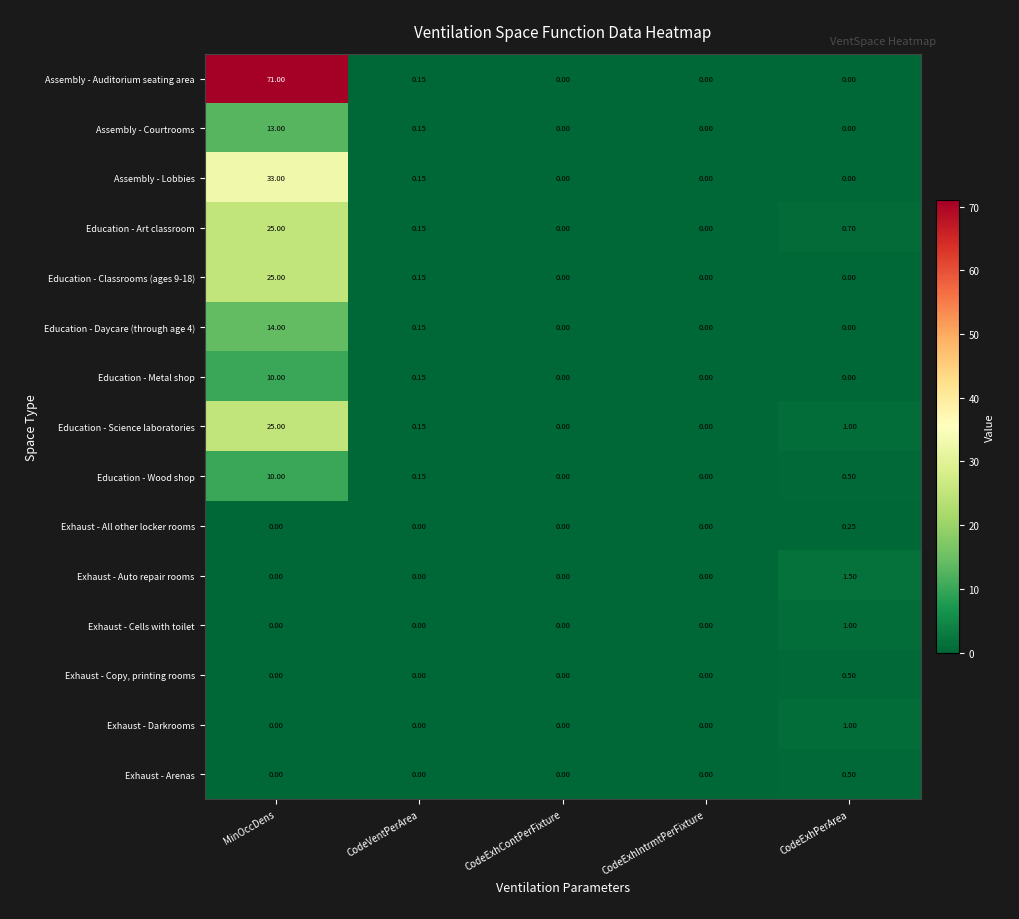

At which label does Assembly - Auditorium seating area reach its peak?

MinOccDens